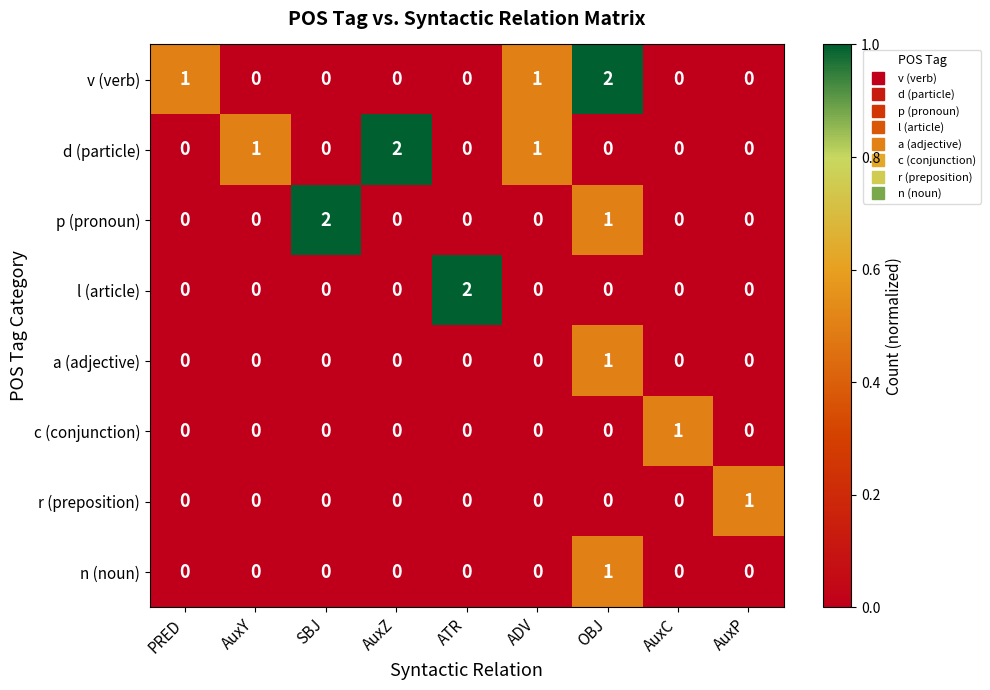

Is it true that p (pronoun) equals 0 at AuxC?

True